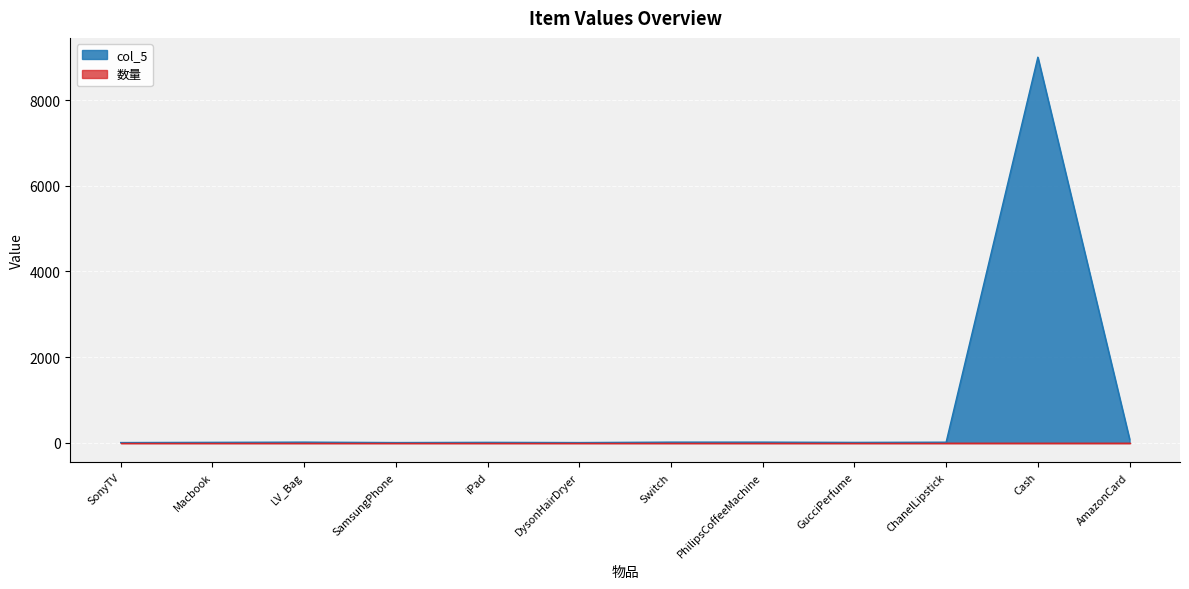

Reading left to right, what are all the values shown in this chart?

8	13	18	8	13	8	18	18	12	17	9000	90